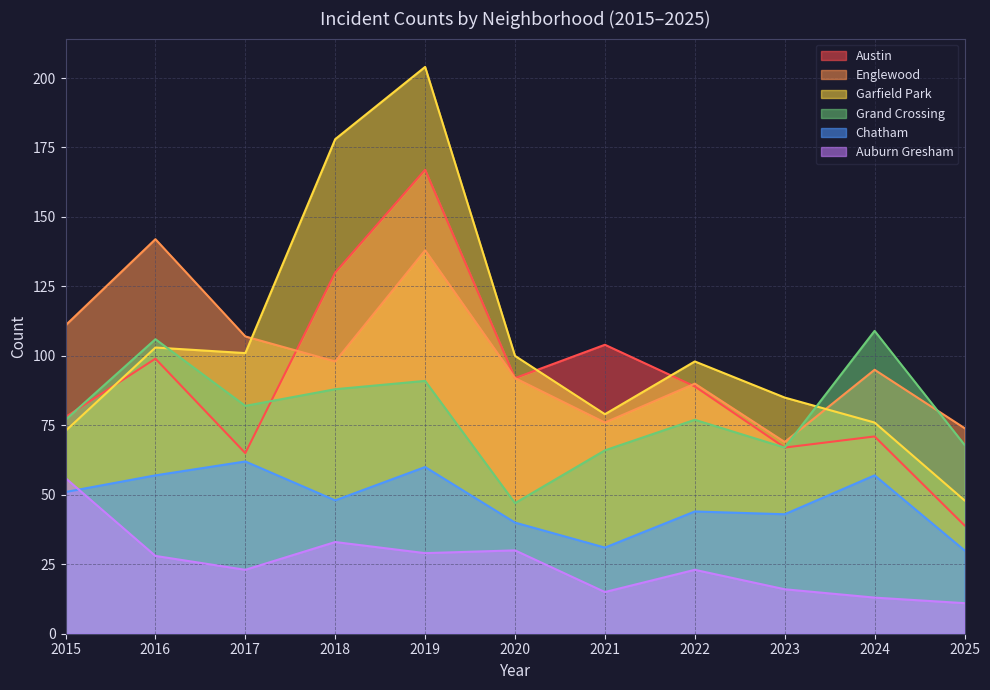

True or false: Englewood has more than 0 interior local peaks.

True